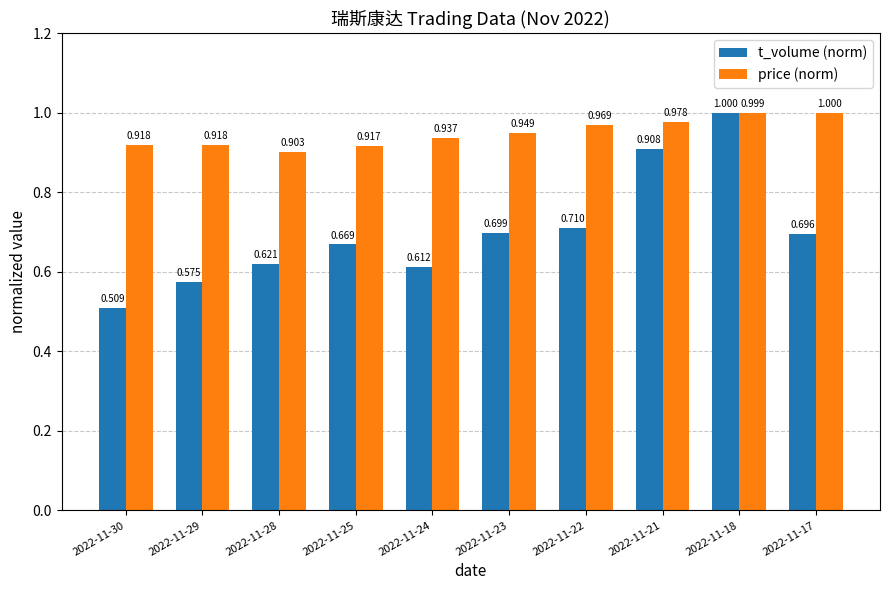

What is the total value across all series at 2022-11-29?

1.5